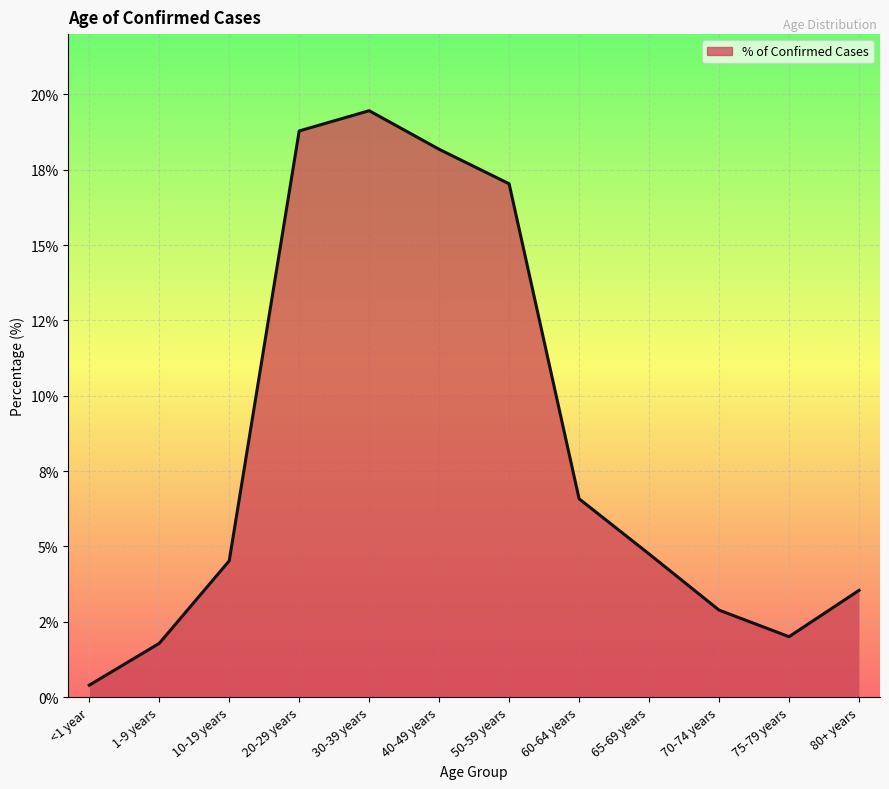

How many interior local valleys (lower than both neighbors) does the data have?

1